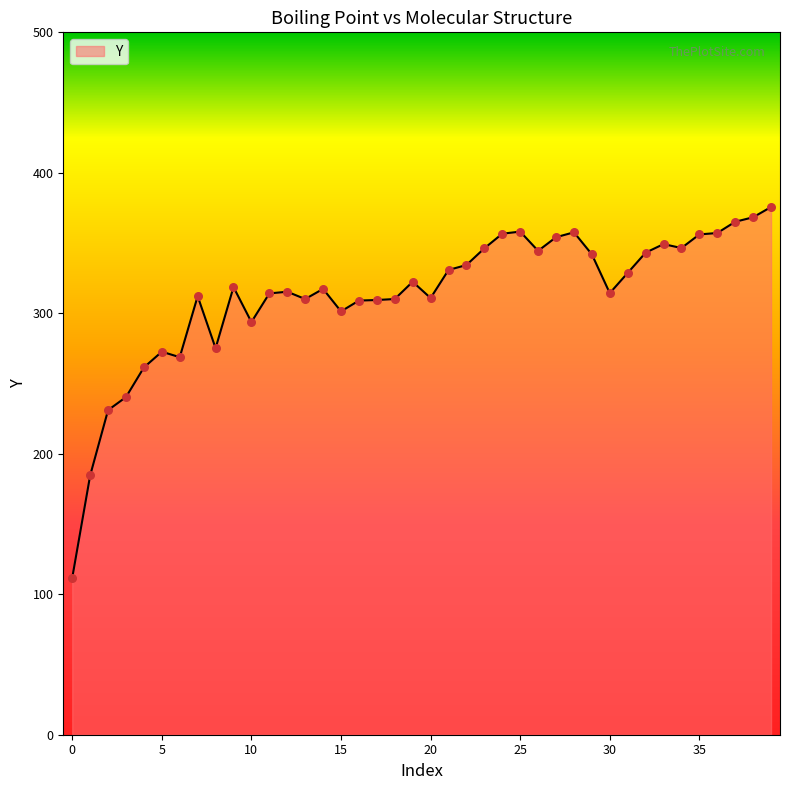

What is the smallest value displayed?

111.7